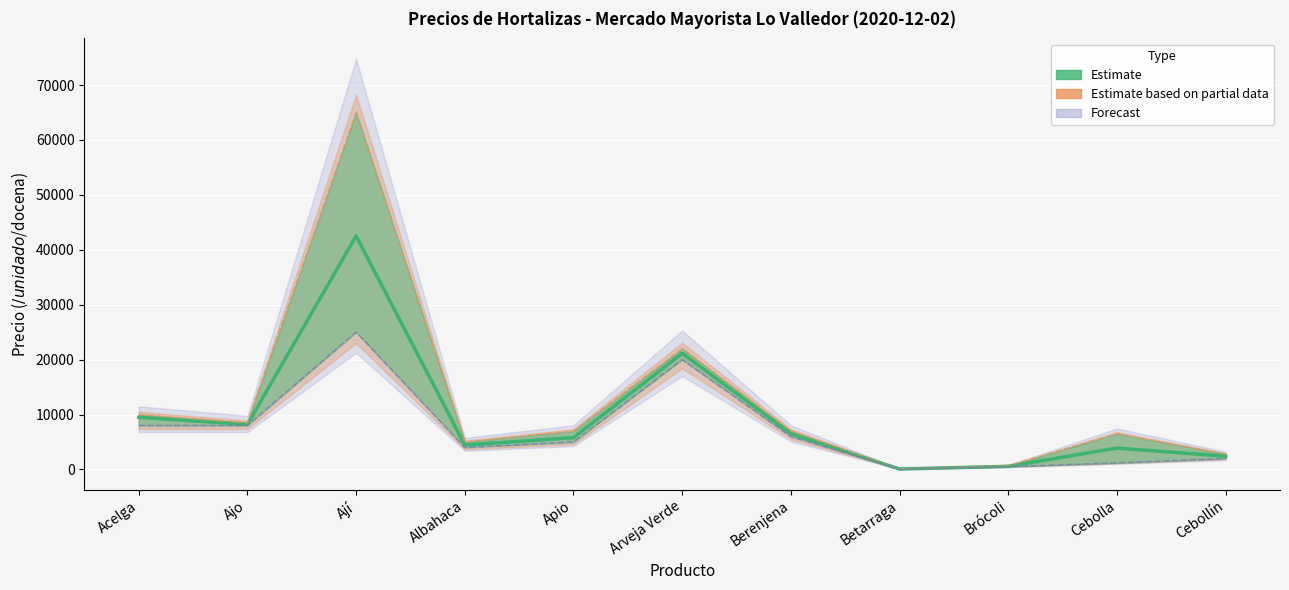

What is the difference between the maximum and minimum values in the Precio promedio series?

42433